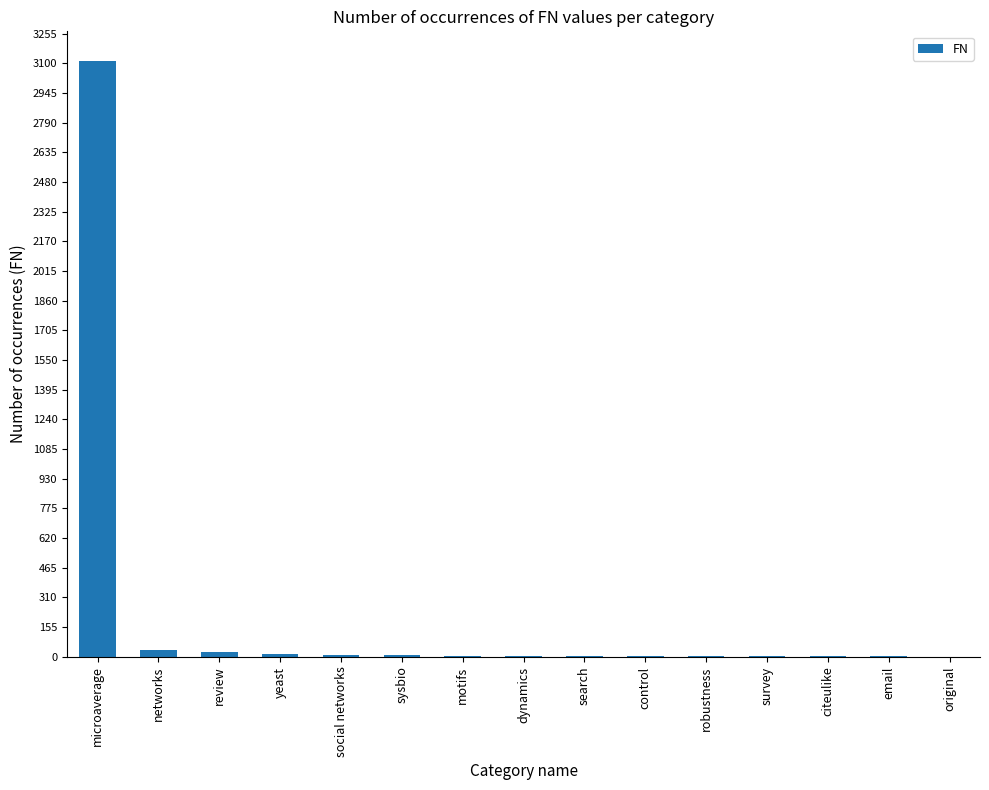

What is the greatest value displayed?

3111